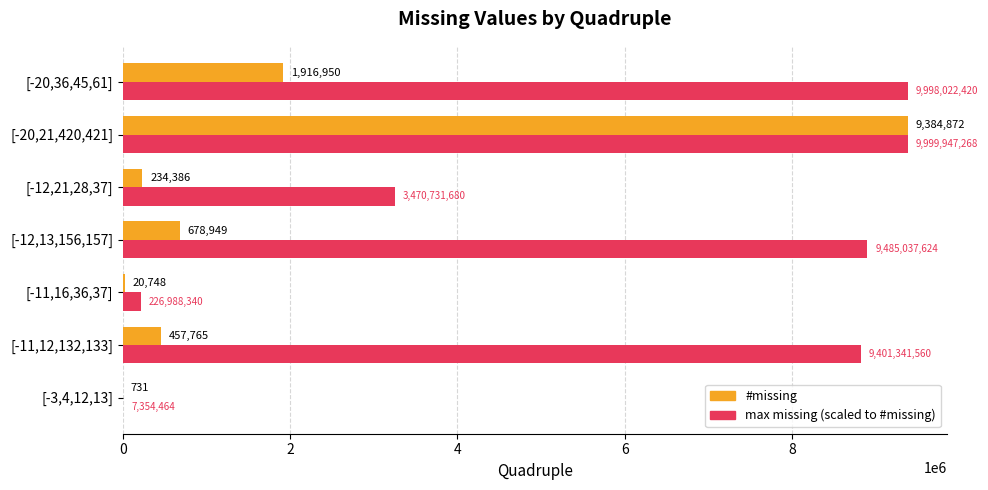

How many categories are shown in the chart?

7